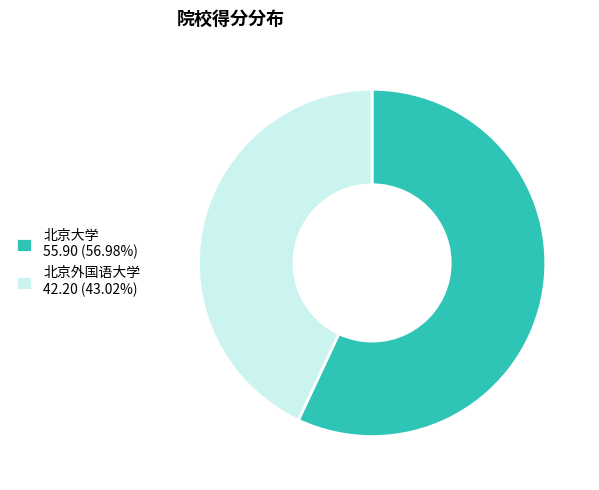

Does 北京外国语大学 42.20 (43.02%) represent more than half of the total?

No